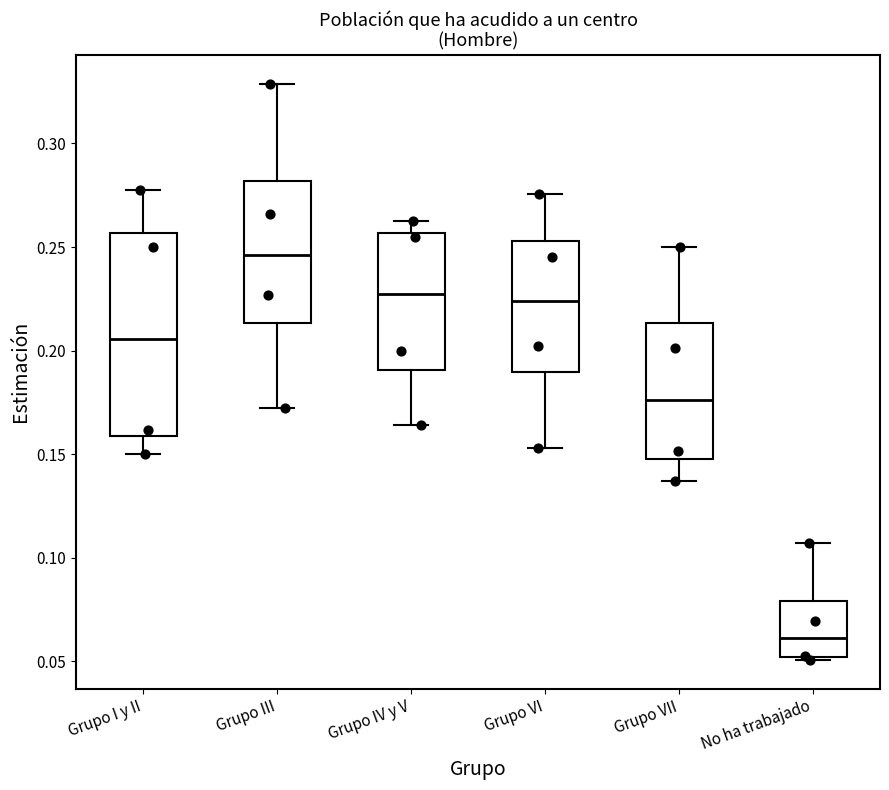

Which box has the highest median line?

Grupo III